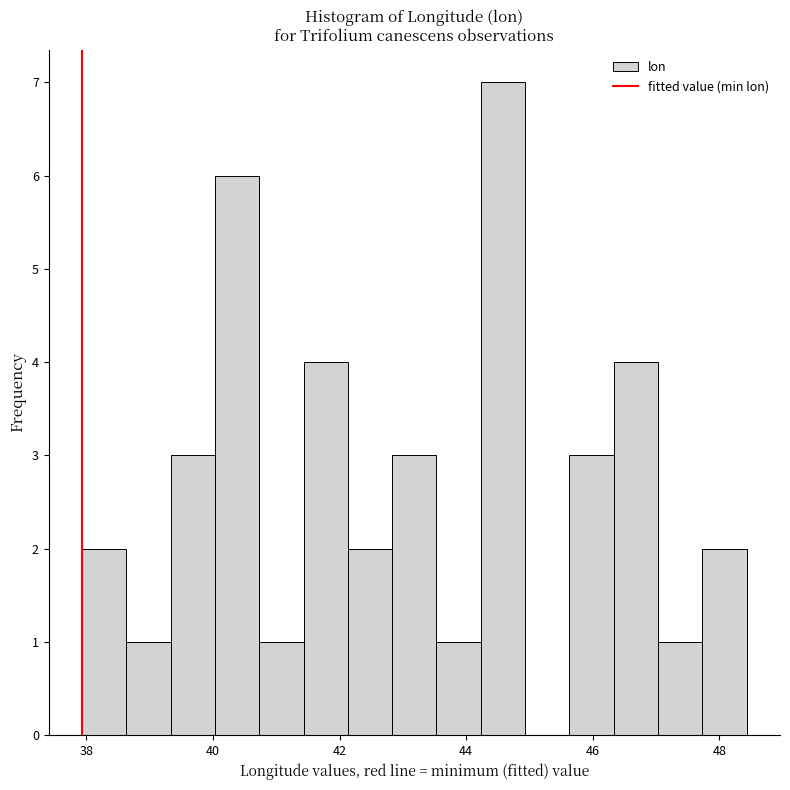

Read against the x-axis, roughly where is the centre of the tallest bar?

44.6